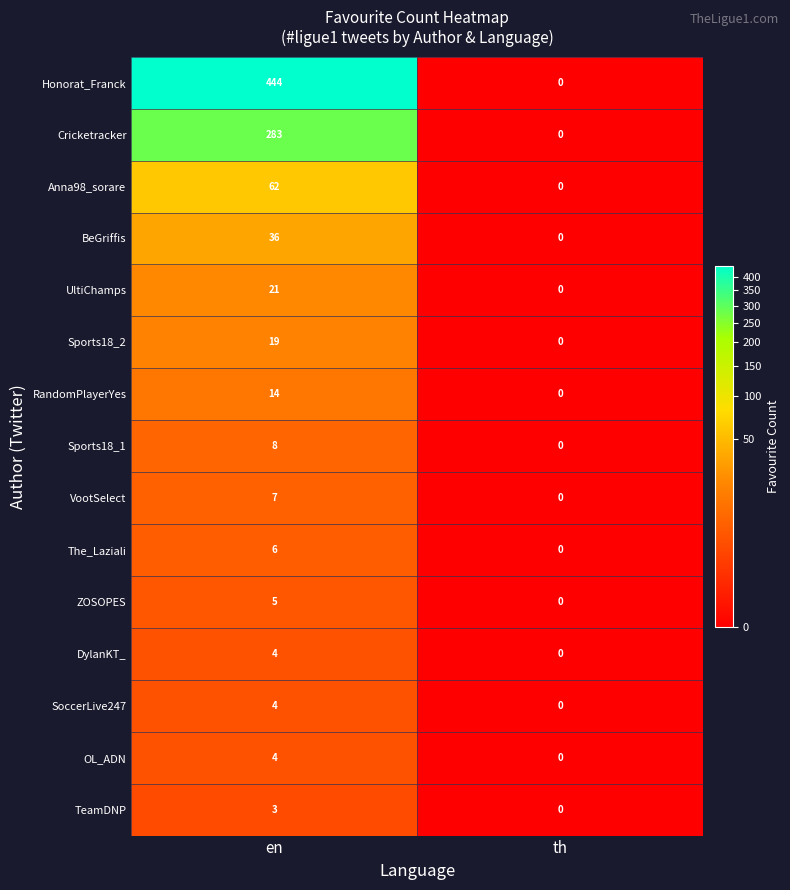

Which series changed the most between en and th?

Honorat_Franck